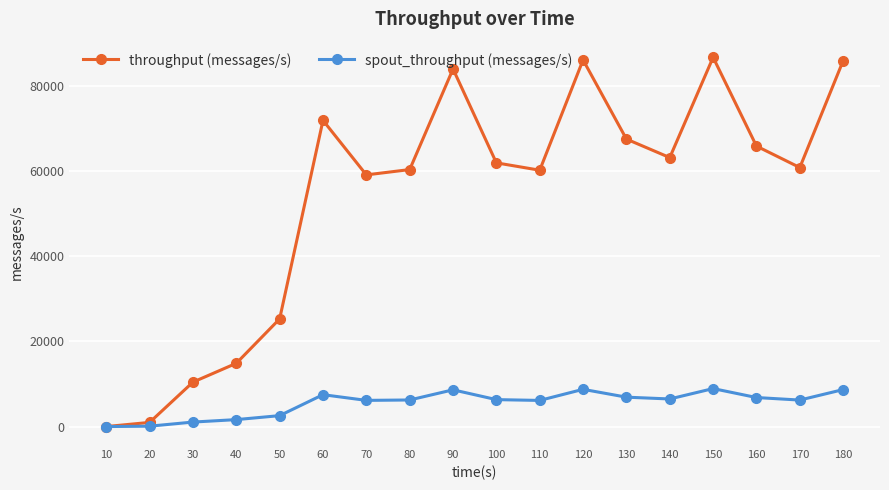

True or false: throughput (messages/s) has a value of 85916 at 180.

True